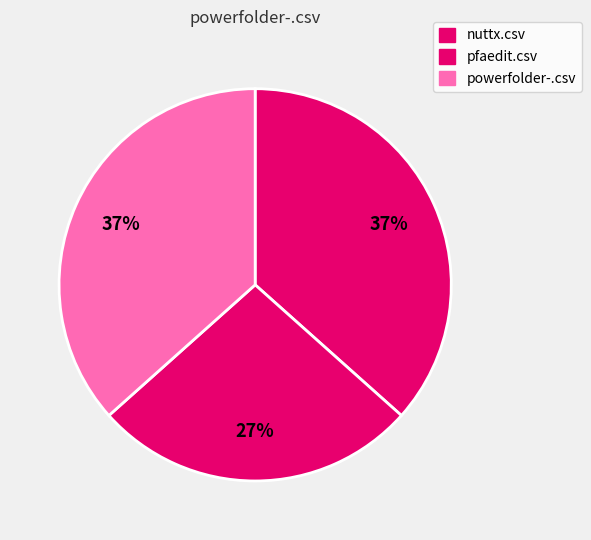

To the nearest percent, what is the difference between the largest and smallest slice percentages?

10%